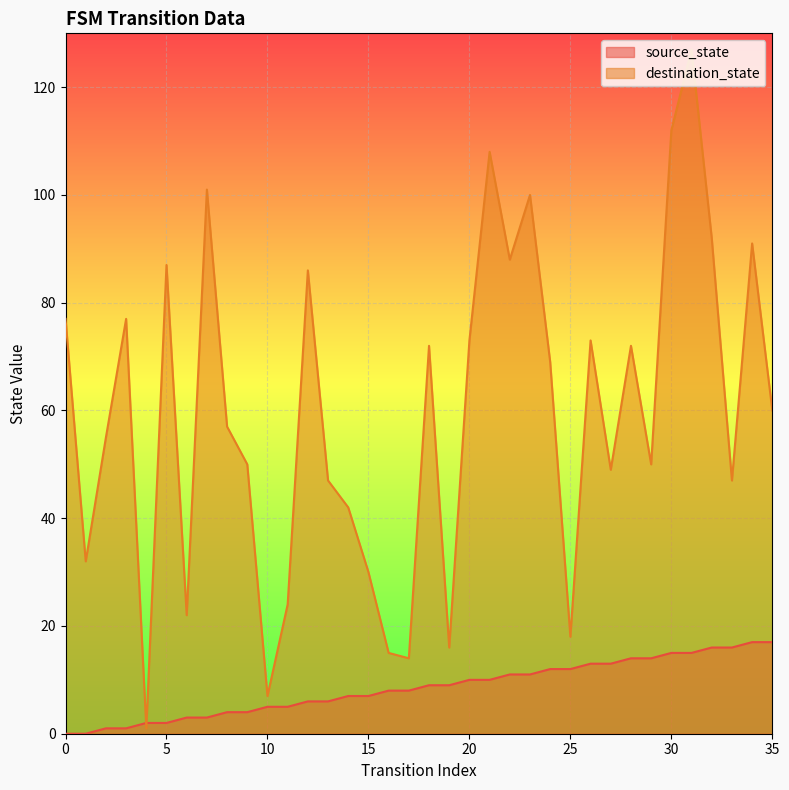

What are all the series names shown in the legend?

source_state, destination_state